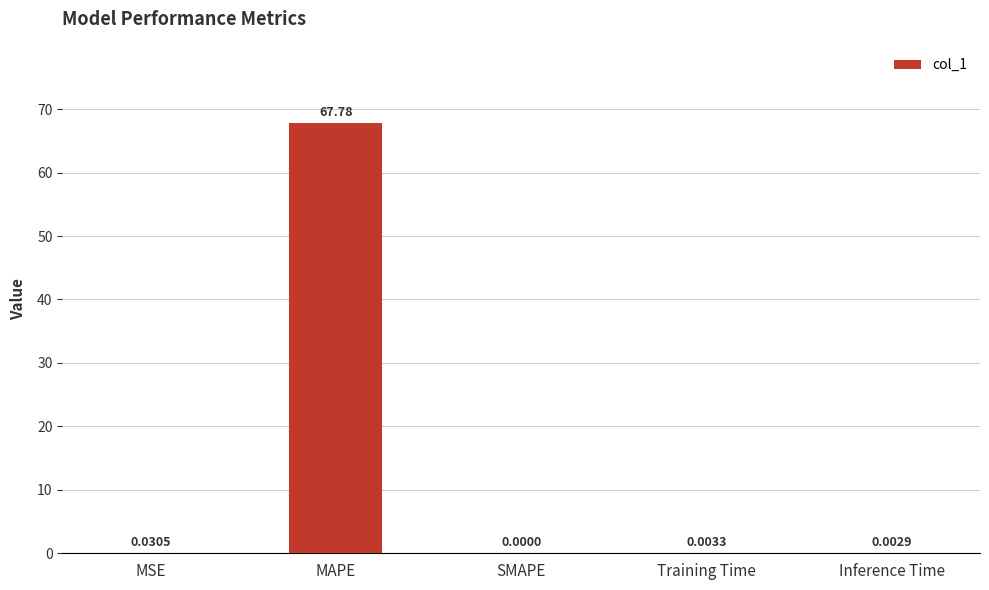

What is the maximum value shown in the chart?

67.8